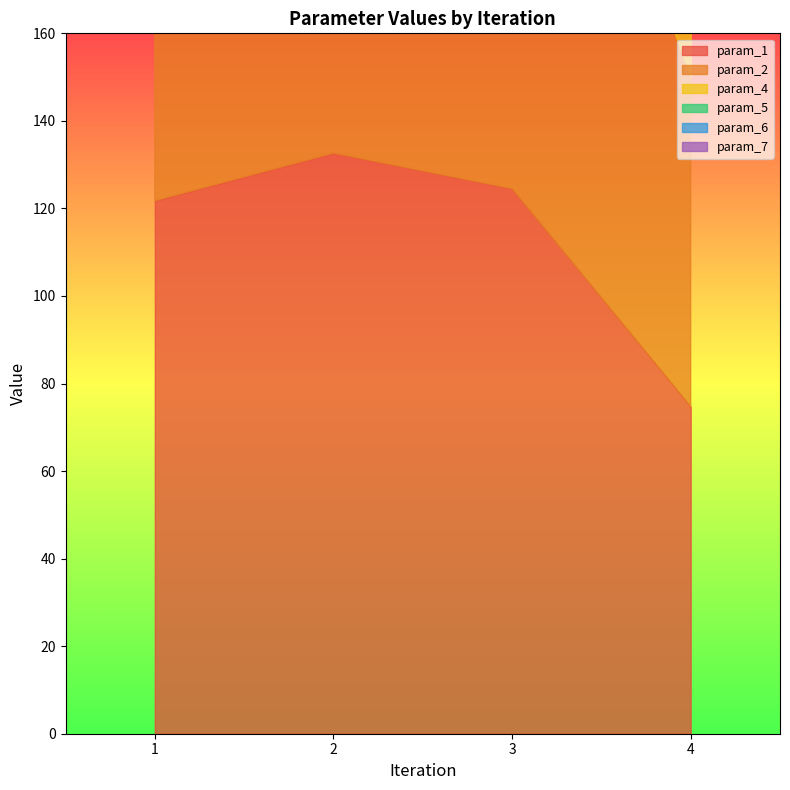

Where does the param_7 series first go above 30?

1